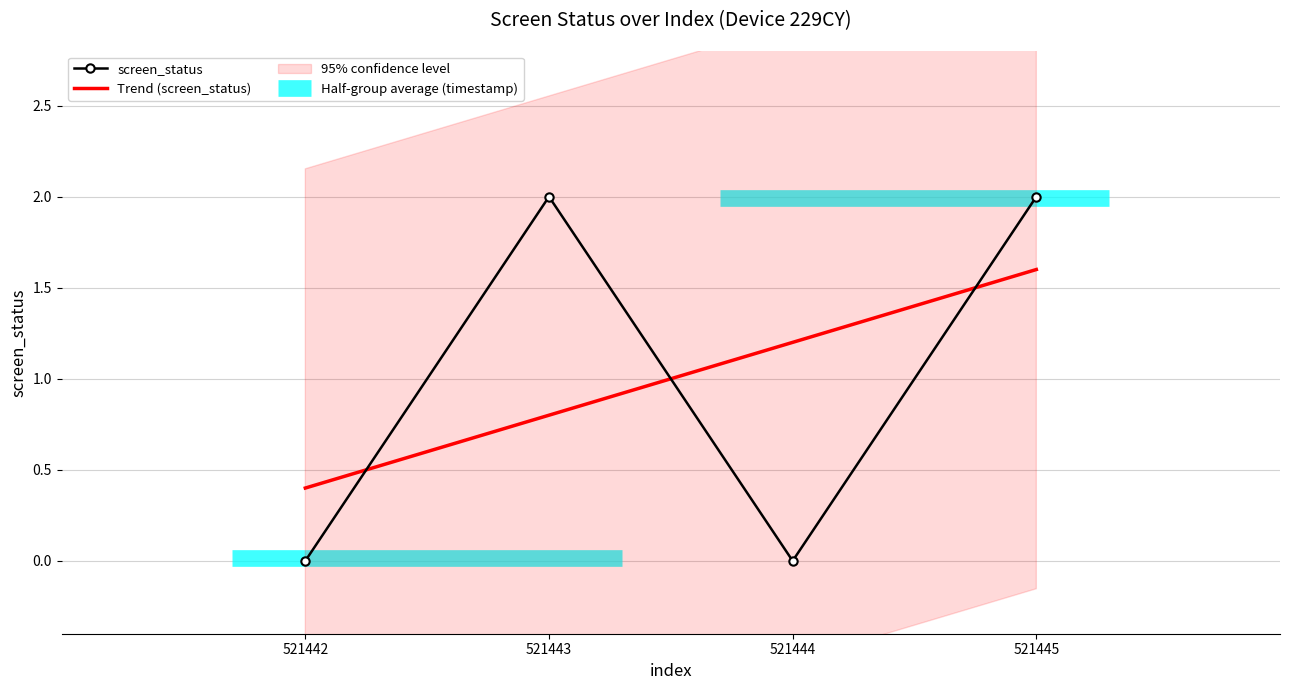

How many lines are shown in the chart?

2